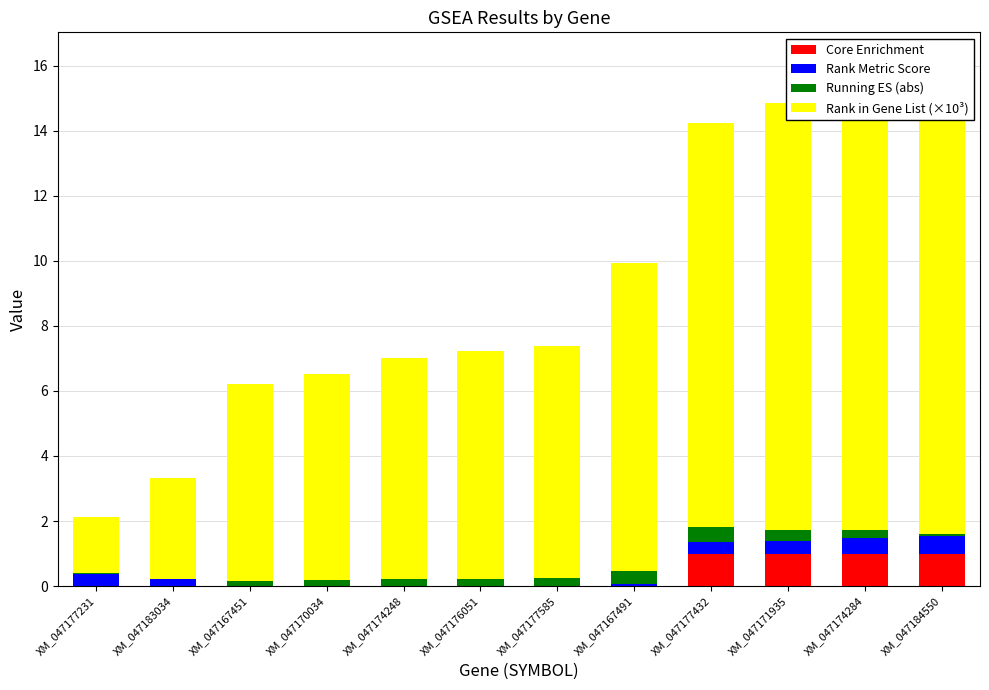

Rank the series at XM_047183034 from highest to lowest value.

Rank in Gene List (×10³), Rank Metric Score, Running ES (abs), Core Enrichment